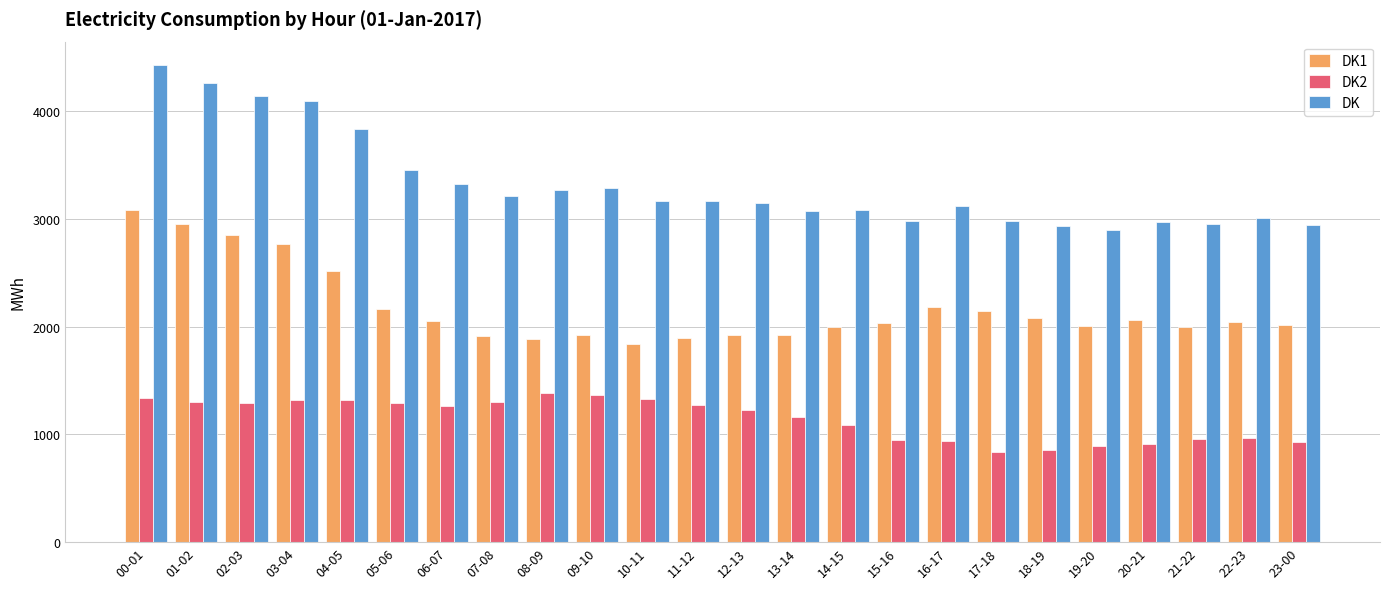

True or false: DK1 has a value of 3567 at 05-06.

False